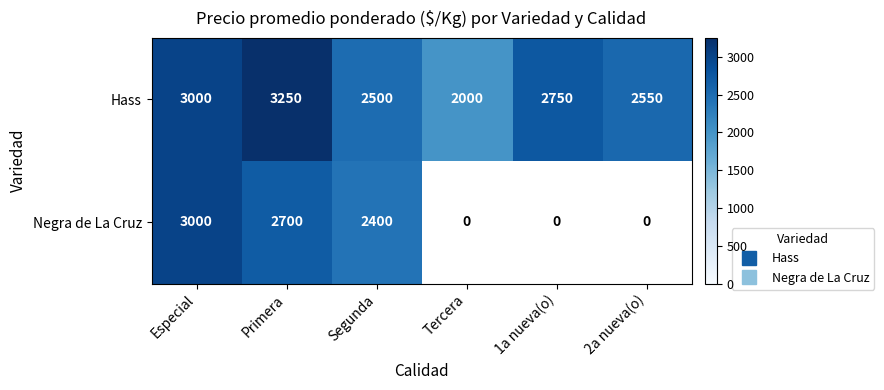

Which label corresponds to the largest value in the chart?

Primera